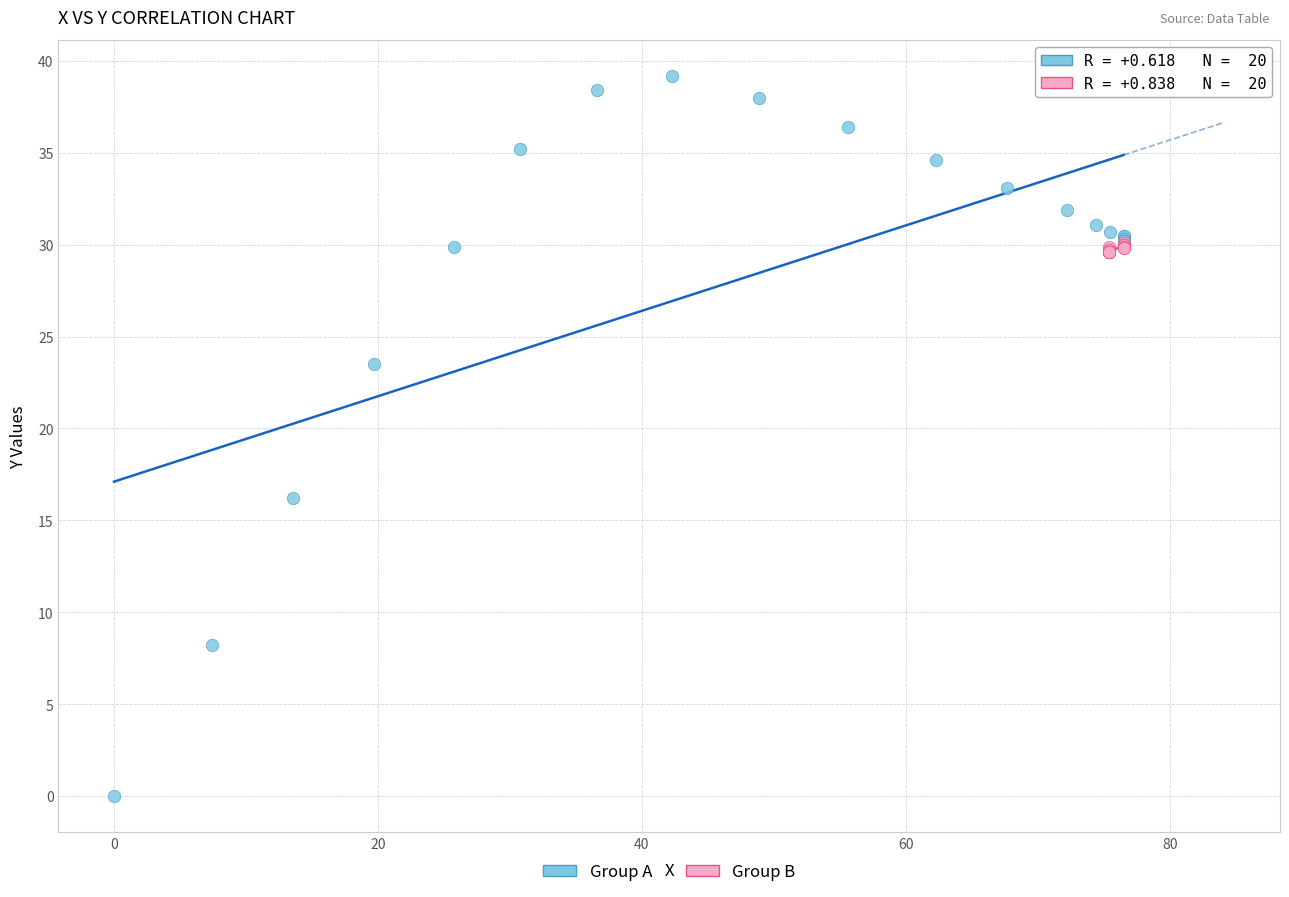

Which series contains the lowest Y value?

Group A